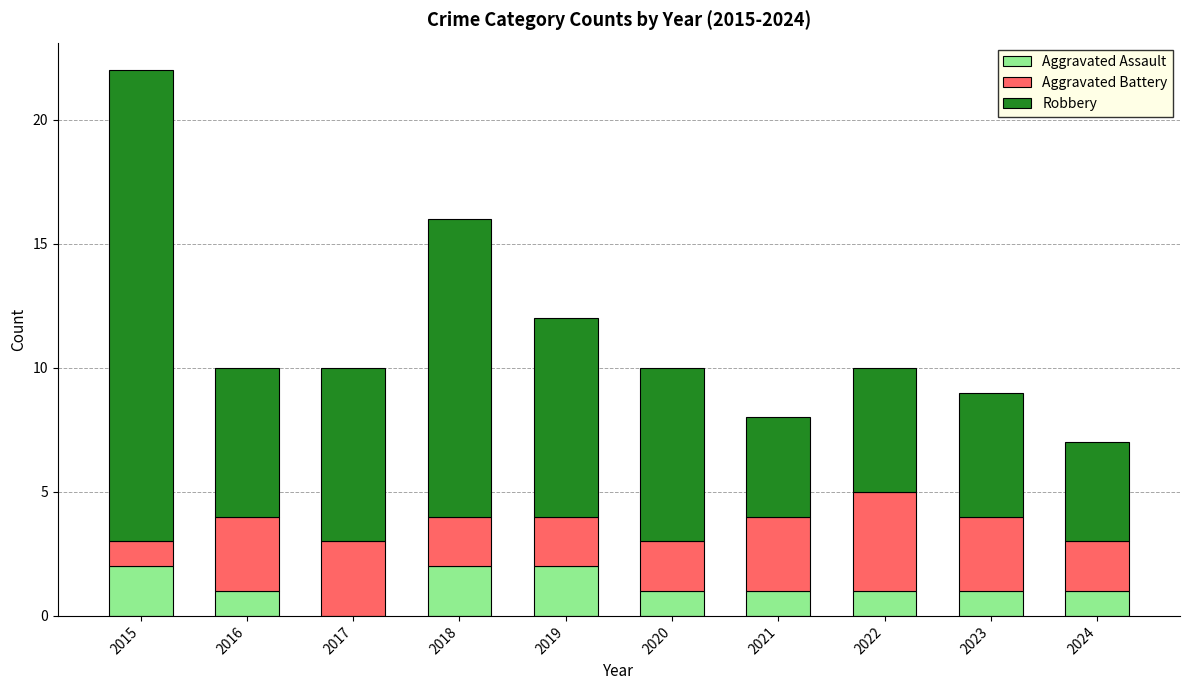

At which category is the sum across all series the highest?

2015